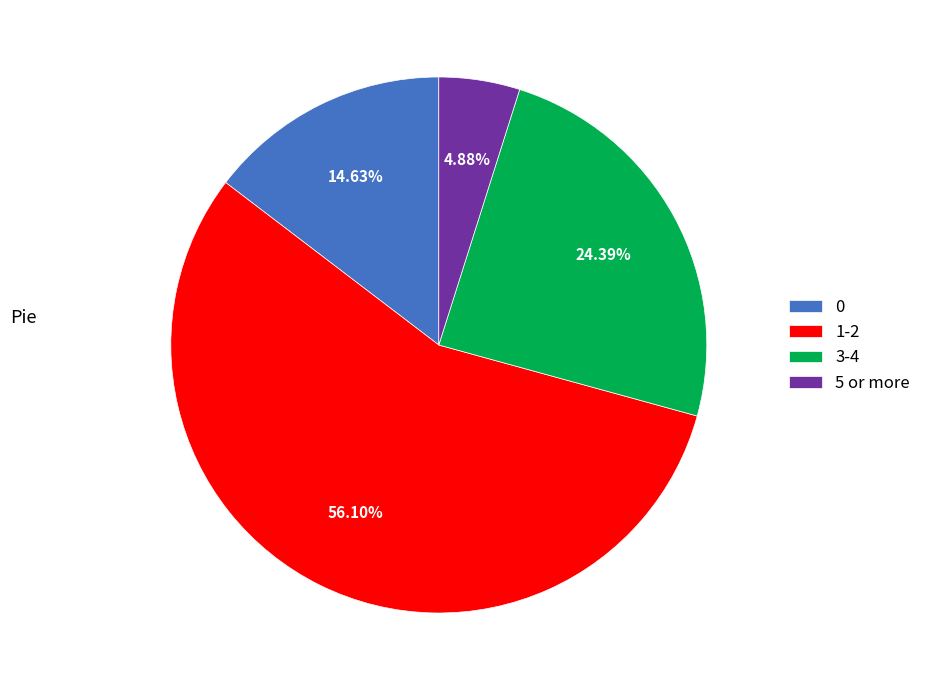

Count the number of slices in the pie.

4